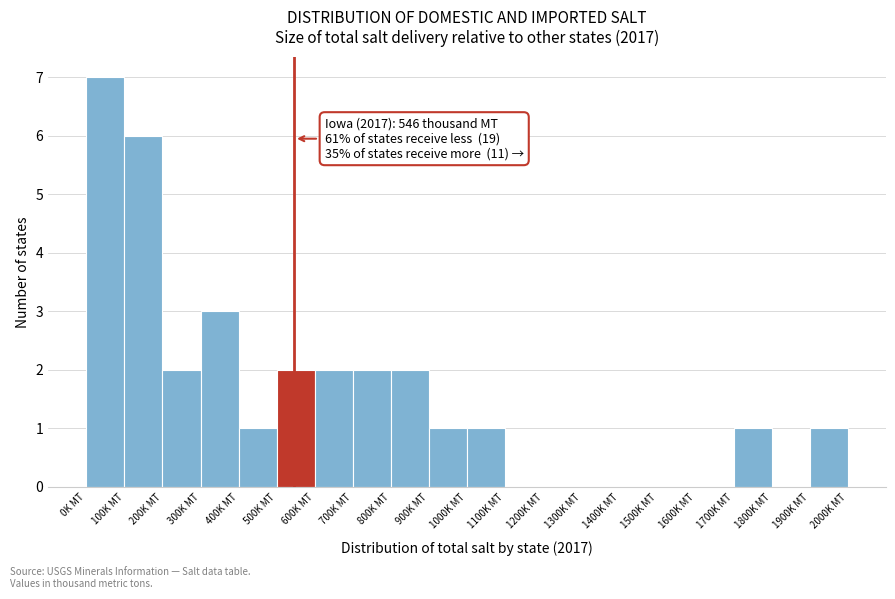

Over which range of the x-axis is the bar tallest?

0 to 100